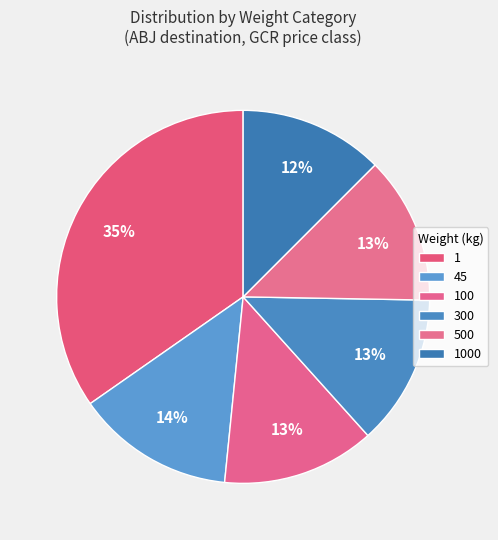

Count the number of slices in the pie.

6